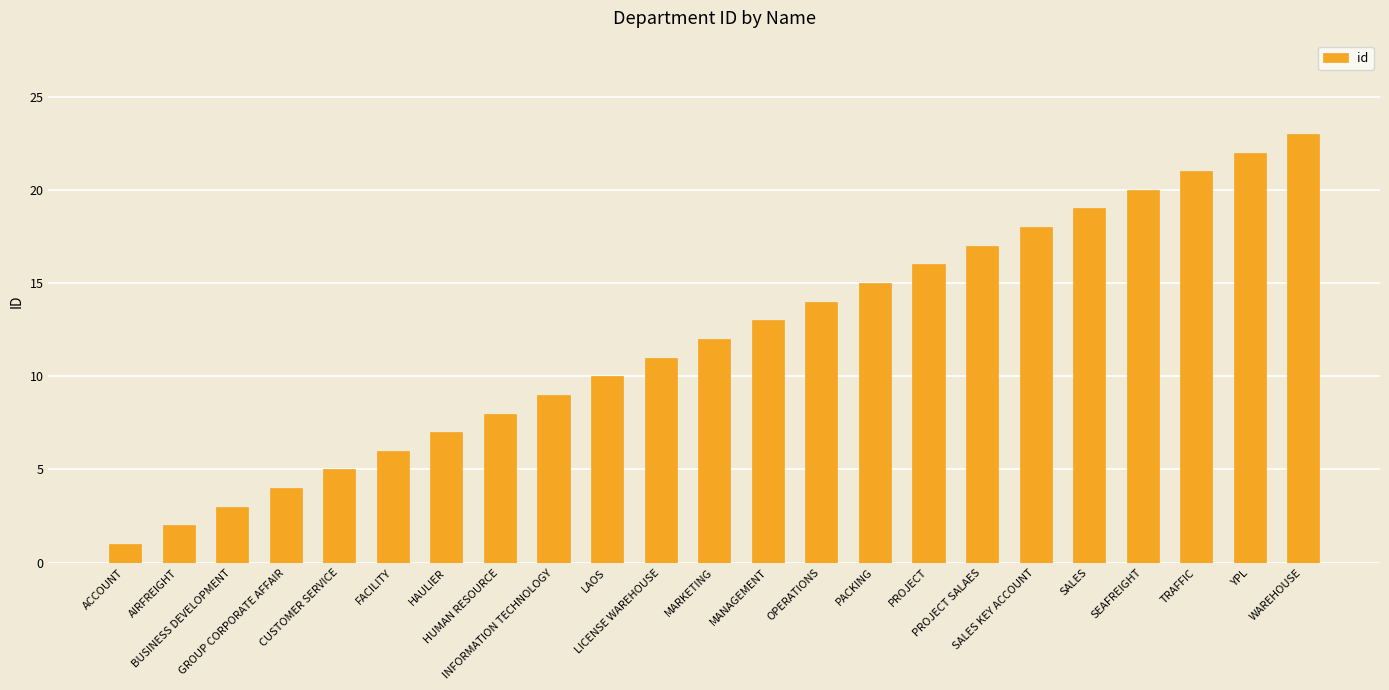

Reading right to left, what are all the values shown in this chart?

WAREHOUSE=23	YPL=22	TRAFFIC=21	SEAFREIGHT=20	SALES=19	SALES KEY ACCOUNT=18	PROJECT SALAES=17	PROJECT=16	PACKING=15	OPERATIONS=14	MANAGEMENT=13	MARKETING=12	LICENSE WAREHOUSE=11	LAOS=10	INFORMATION TECHNOLOGY=9	HUMAN RESOURCE=8	HAULIER=7	FACILITY=6	CUSTOMER SERVICE=5	GROUP CORPORATE AFFAIR=4	BUSINESS DEVELOPMENT=3	AIRFREIGHT=2	ACCOUNT=1